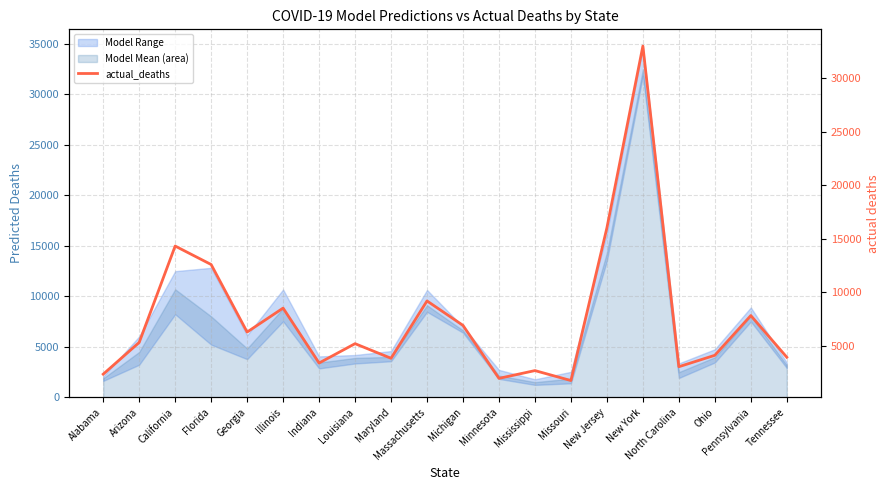

How many values exceed 5315?

9